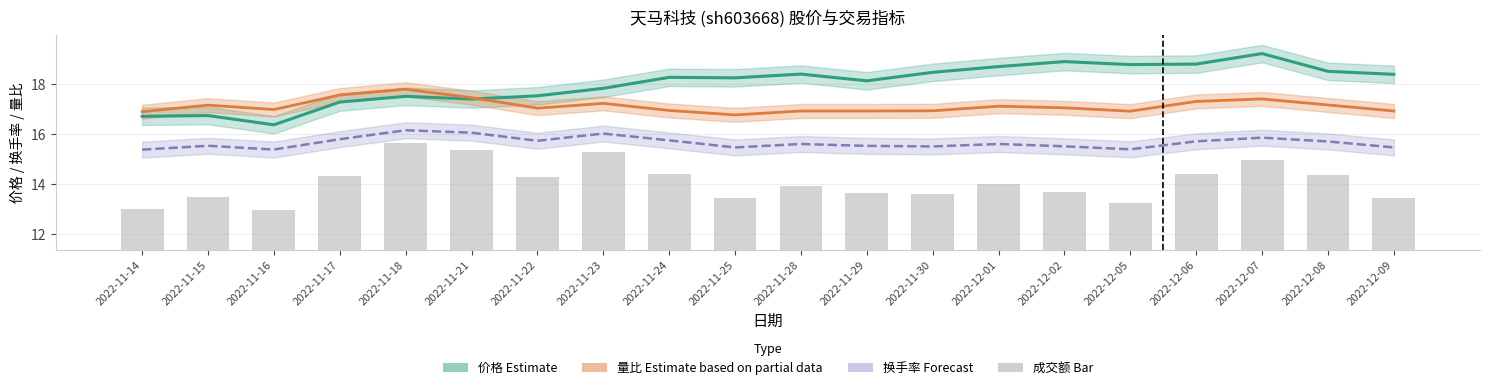

Are the bars grouped side by side (vs. stacked)?

Yes